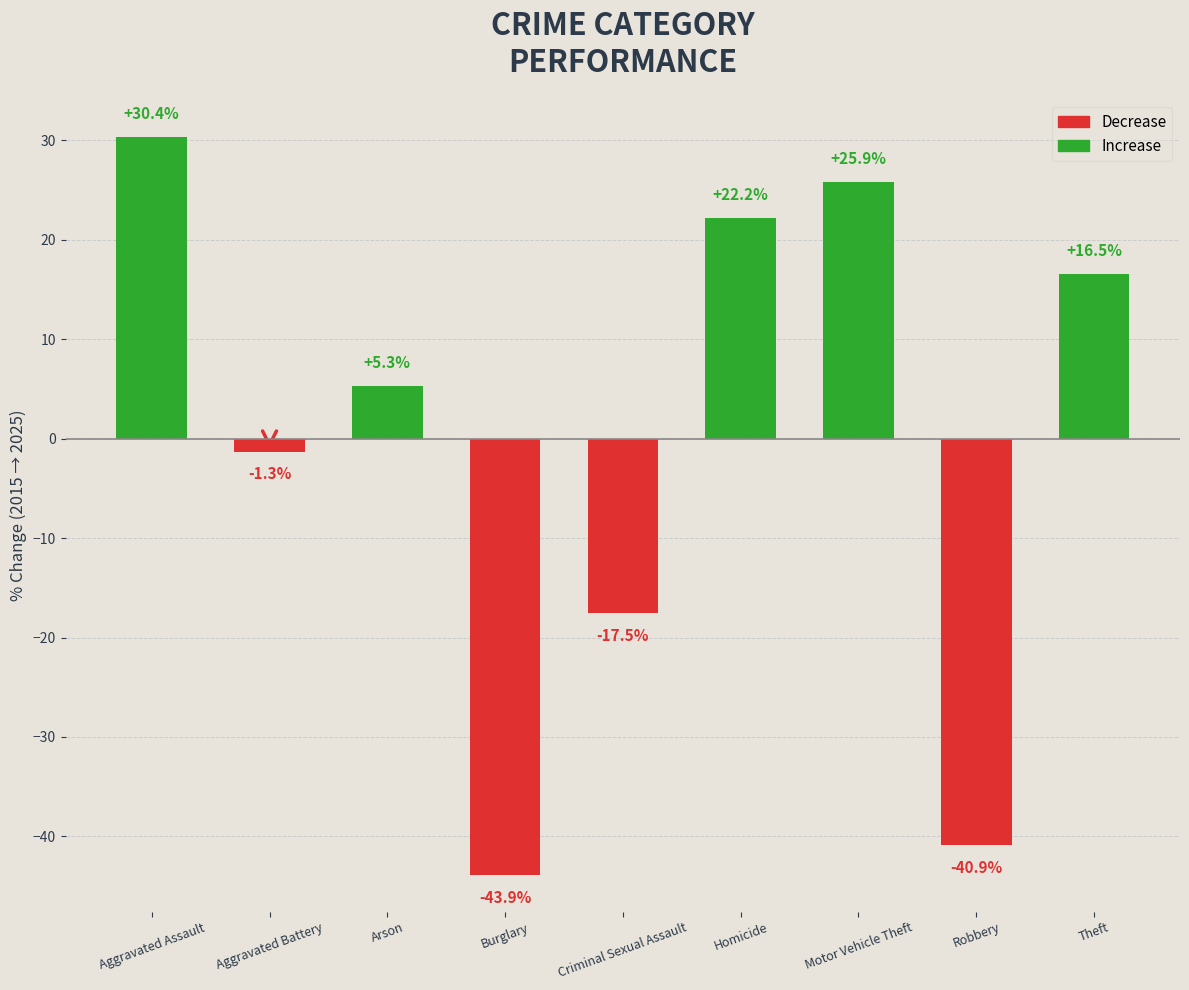

Reading right to left, extract all data points from this chart.

Theft=16.5	Robbery=-40.9	Motor Vehicle Theft=25.9	Homicide=22.2	Criminal Sexual Assault=-17.5	Burglary=-43.9	Arson=5.3	Aggravated Battery=-1.3	Aggravated Assault=30.4